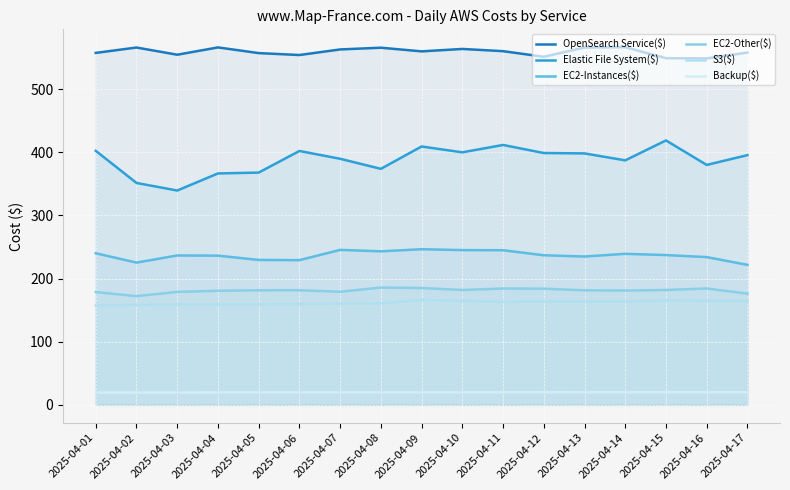

Rank the series by their maximum value, from lowest to highest.

Backup($), S3($), EC2-Other($), EC2-Instances($), Elastic File System($), OpenSearch Service($)